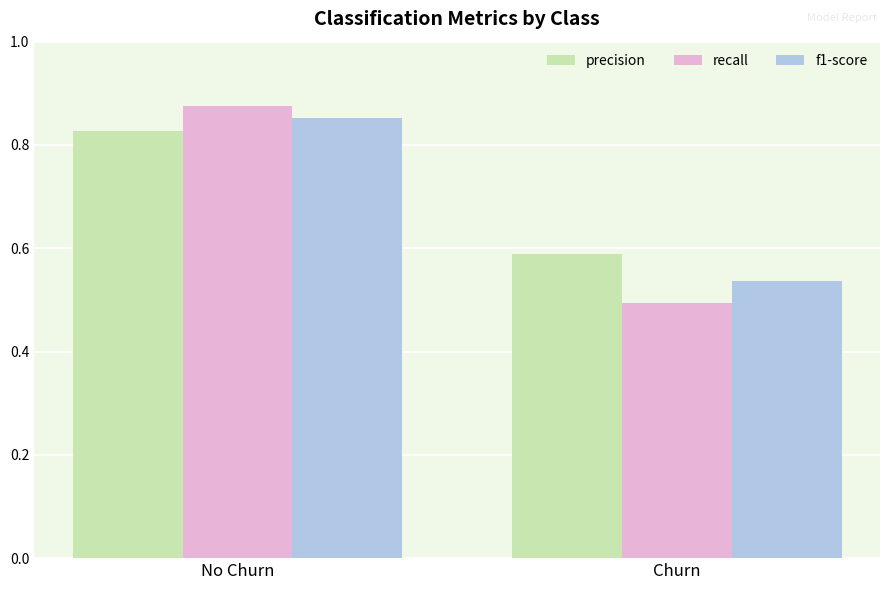

At which label is recall closest to 0?

Churn